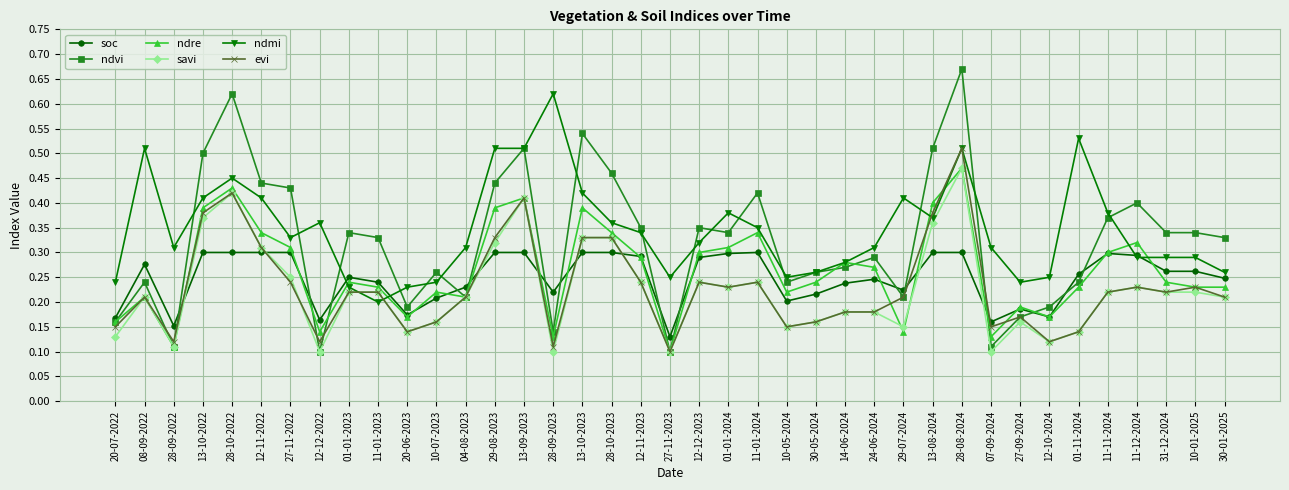

After their last crossing, which series has the higher values: savi or soc?

soc